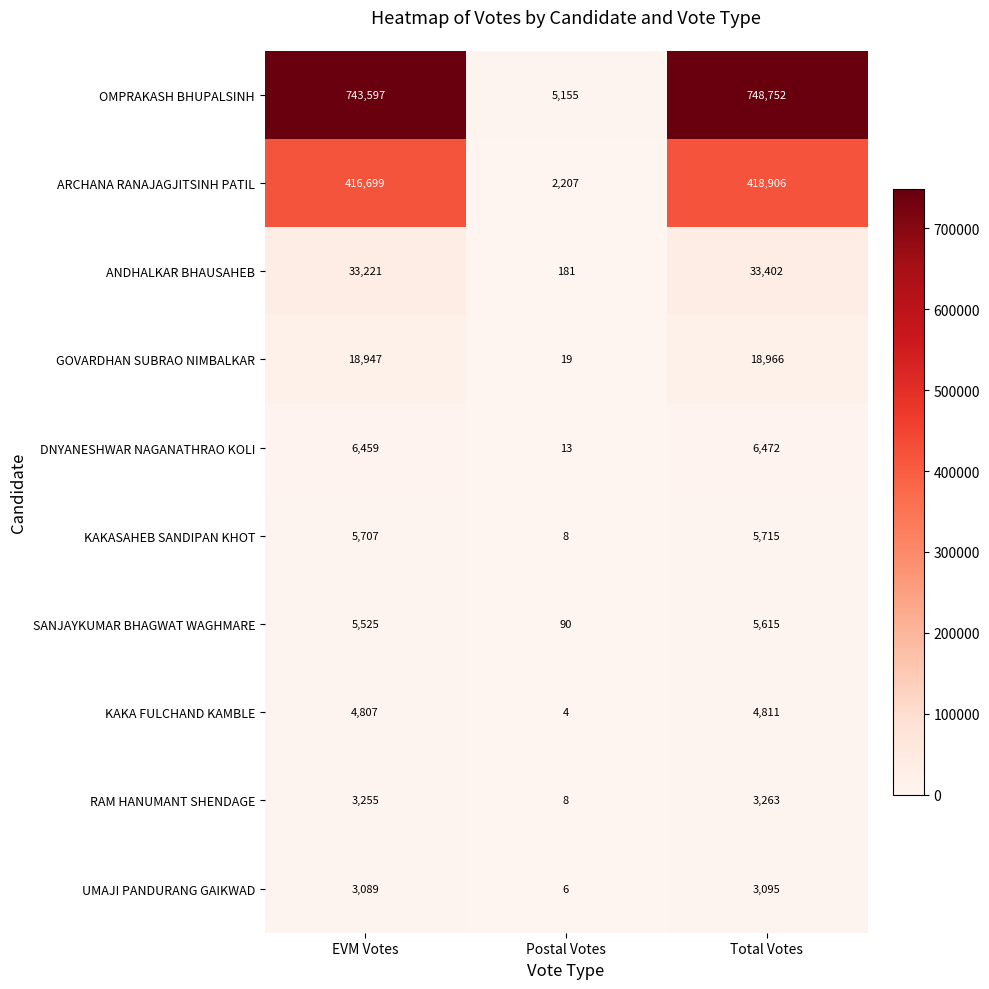

Which series has the largest range (max minus min)?

OMPRAKASH BHUPALSINH